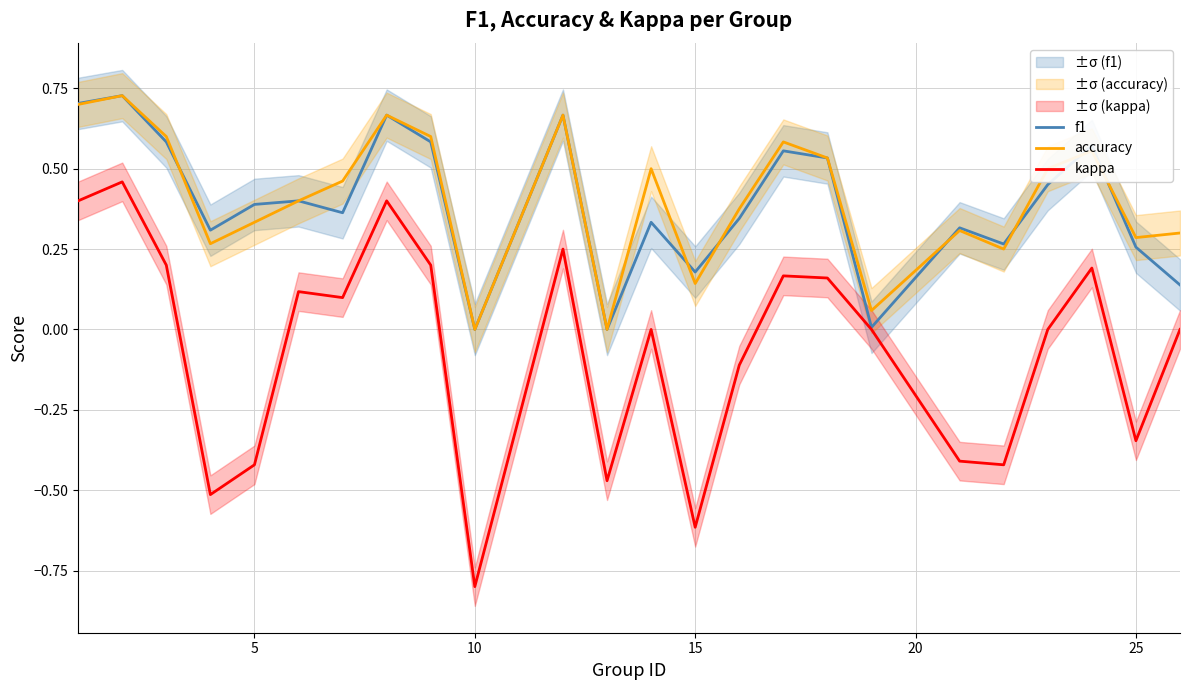

True or false: kappa has more than 1 interior local peaks.

True